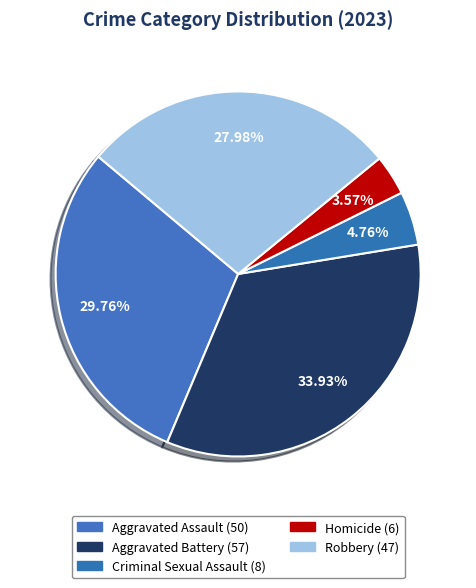

How many slices are in this pie chart?

5